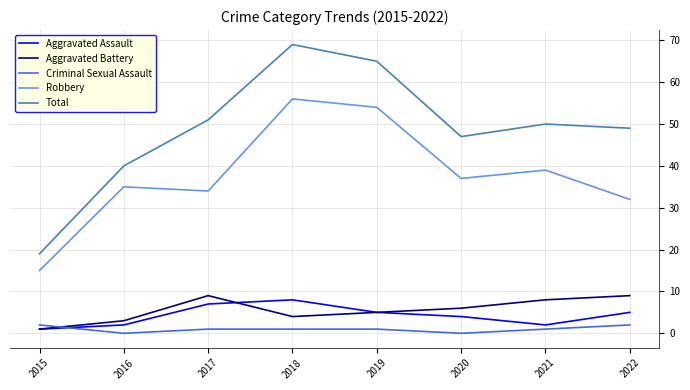

What is the difference between the highest and lowest values at 2015?

18